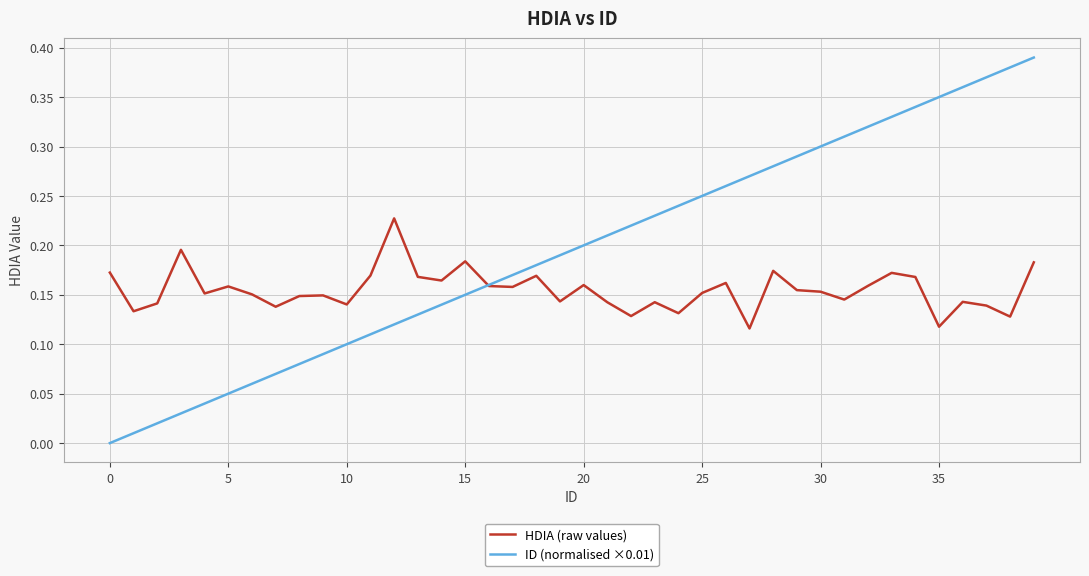

Which series ends up on top after the final intersection of ID (normalised ×0.01) and HDIA (raw values)?

ID (normalised ×0.01)